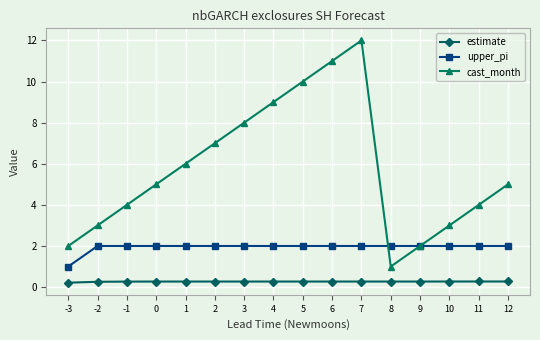

List the series in order of their peak value, highest first.

cast_month, upper_pi, estimate